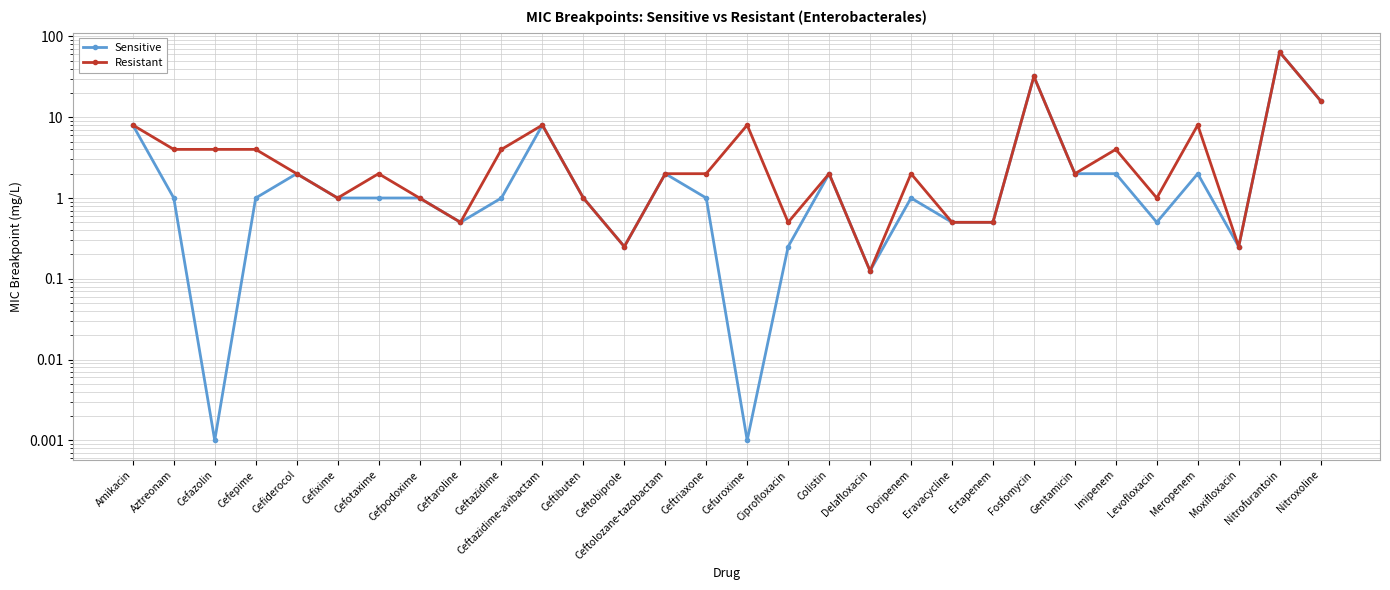

At which category does the chart reach its peak across all series?

Nitrofurantoin